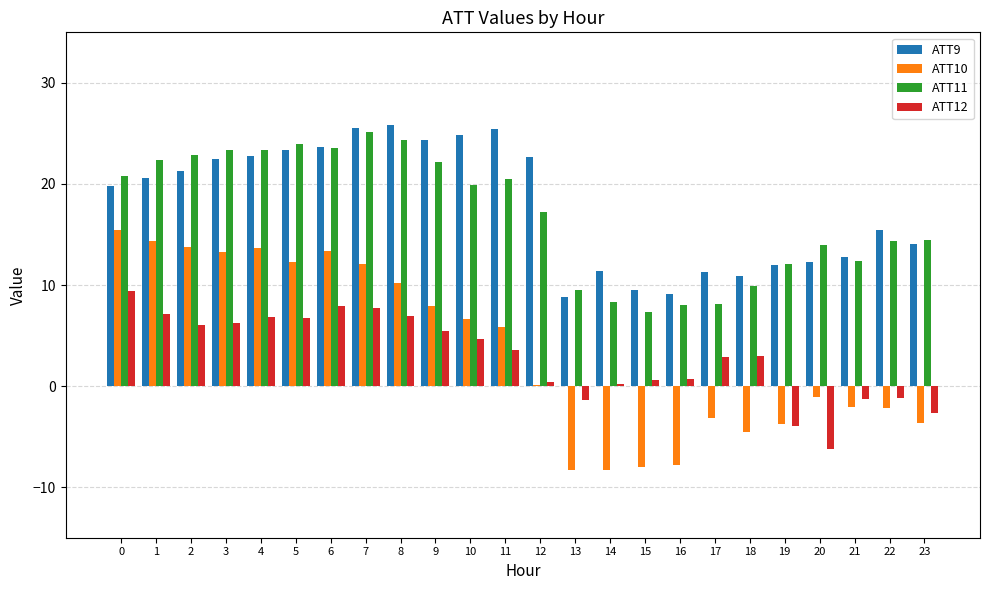

How many groups of bars are there?

24